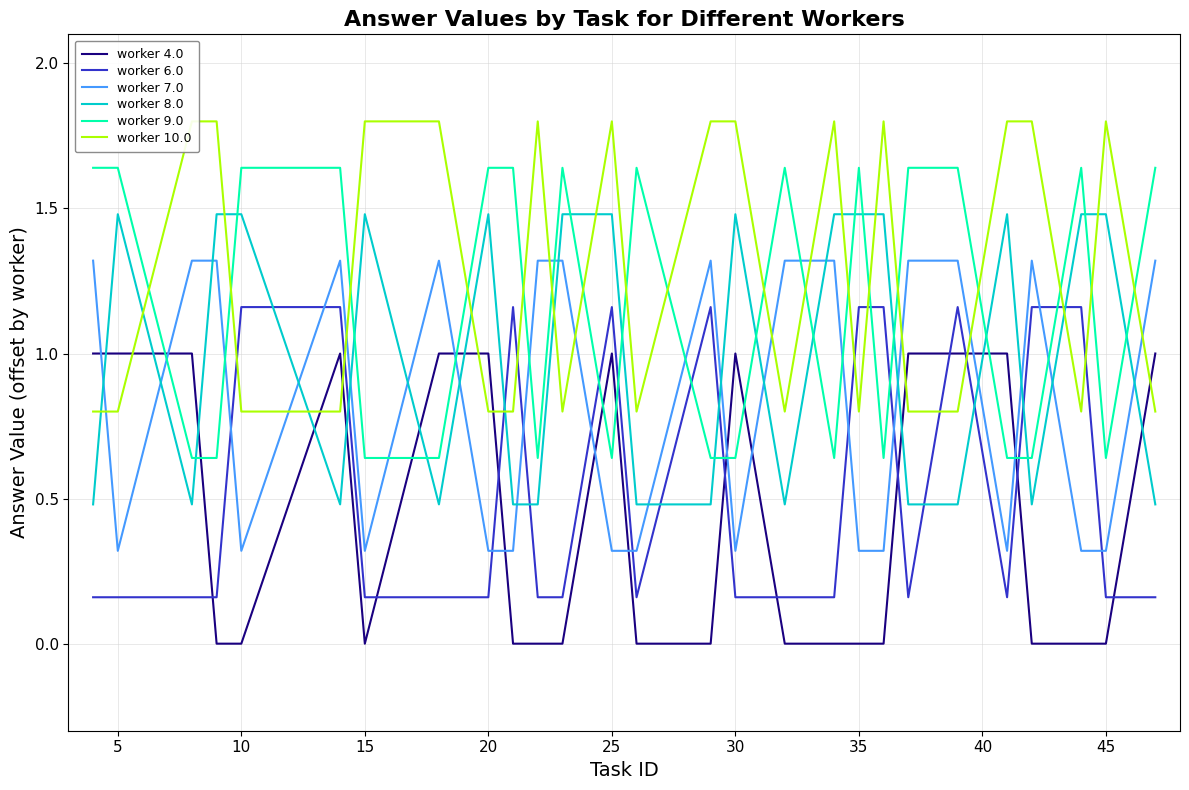

The worker 9.0 series shows 2.5 at 10. True or false?

False